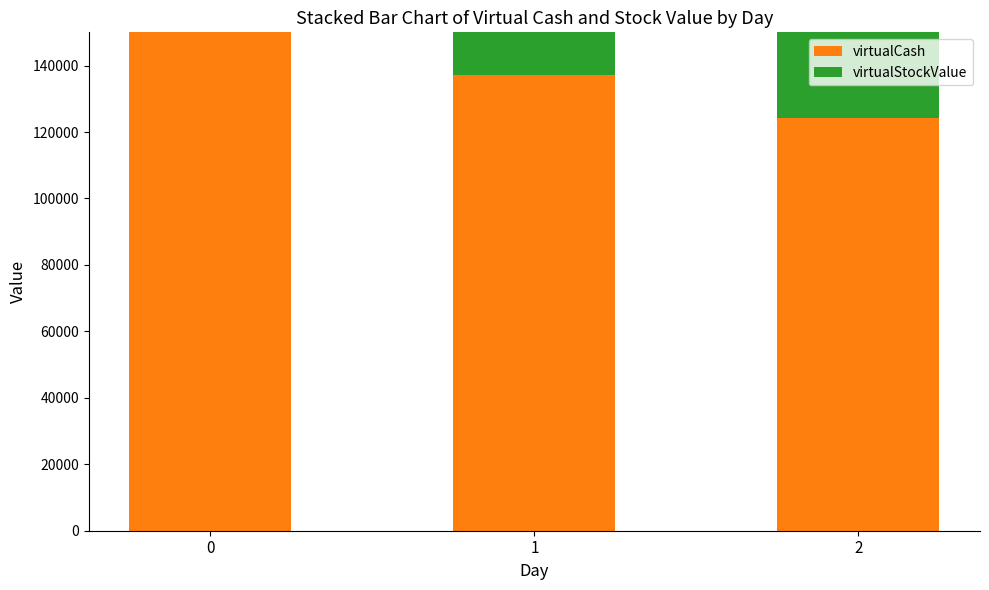

Is it true that virtualCash equals 216855.8 at 1?

False